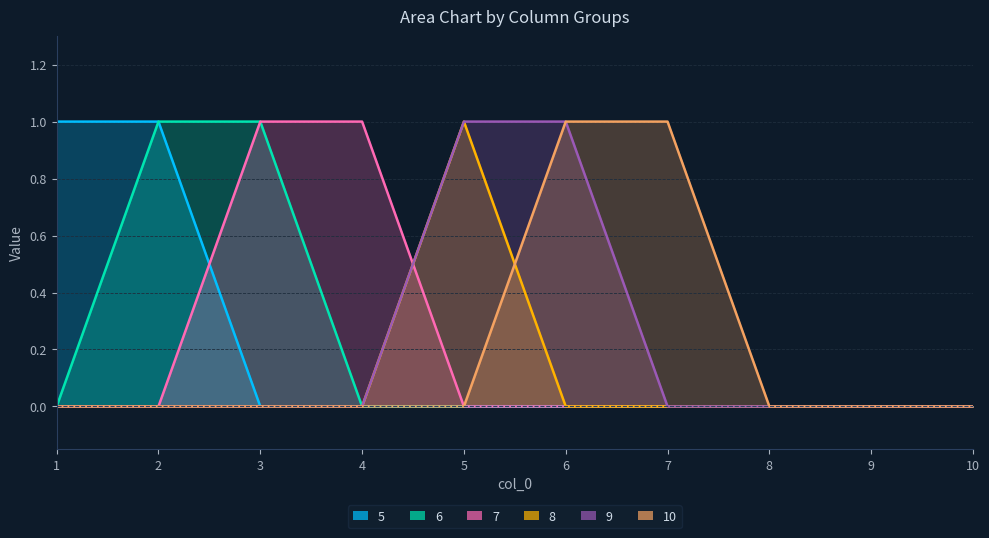

Reading left to right, transcribe all the data shown in this chart.

5: 1	1	0	0	0	0	0	0	0	0
6: 0	1	1	0	0	0	0	0	0	0
7: 0	0	1	1	0	0	0	0	0	0
8: 0	0	0	0	1	0	0	0	0	0
9: 0	0	0	0	1	1	0	0	0	0
10: 0	0	0	0	0	1	1	0	0	0